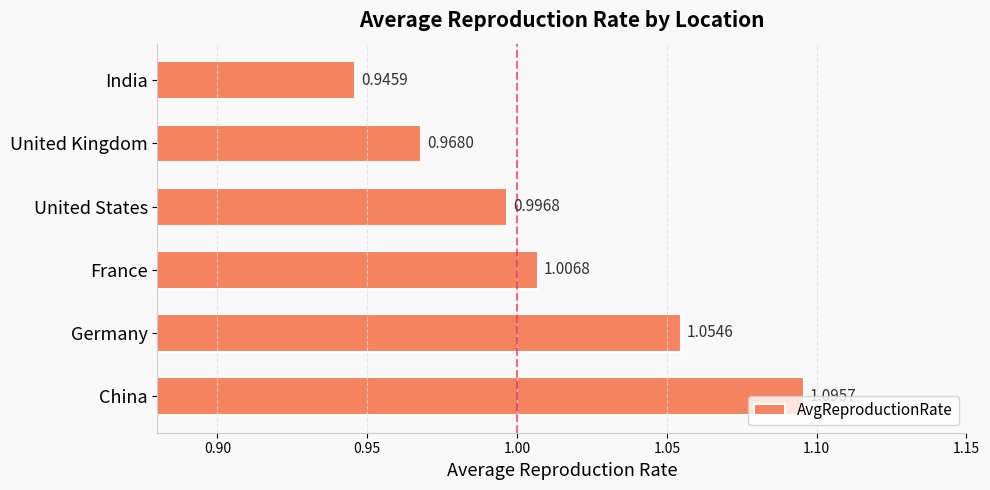

What is the label of the 6th bar from the bottom?

India